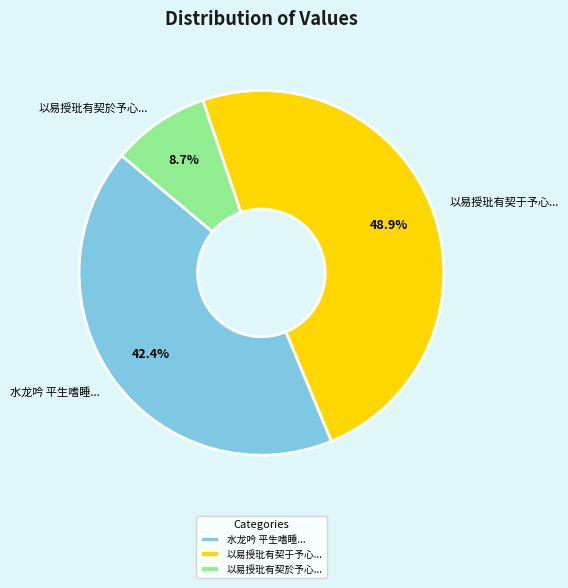

What is the smallest slice in the pie chart?

以易授玭有契於予心...